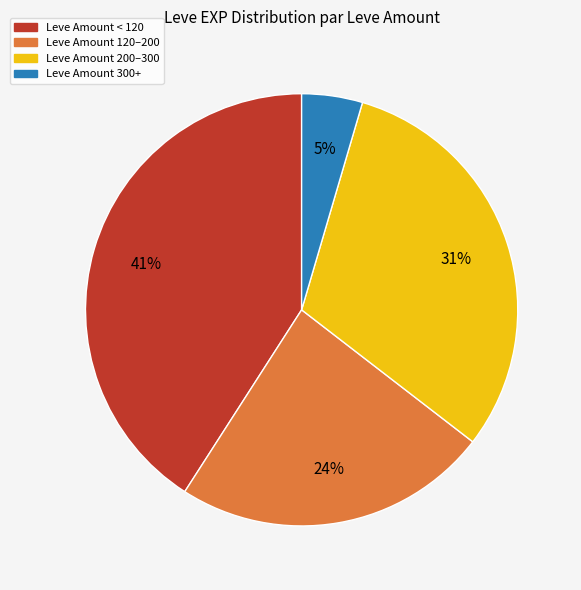

To the nearest percent, what is the average slice percentage?

25%